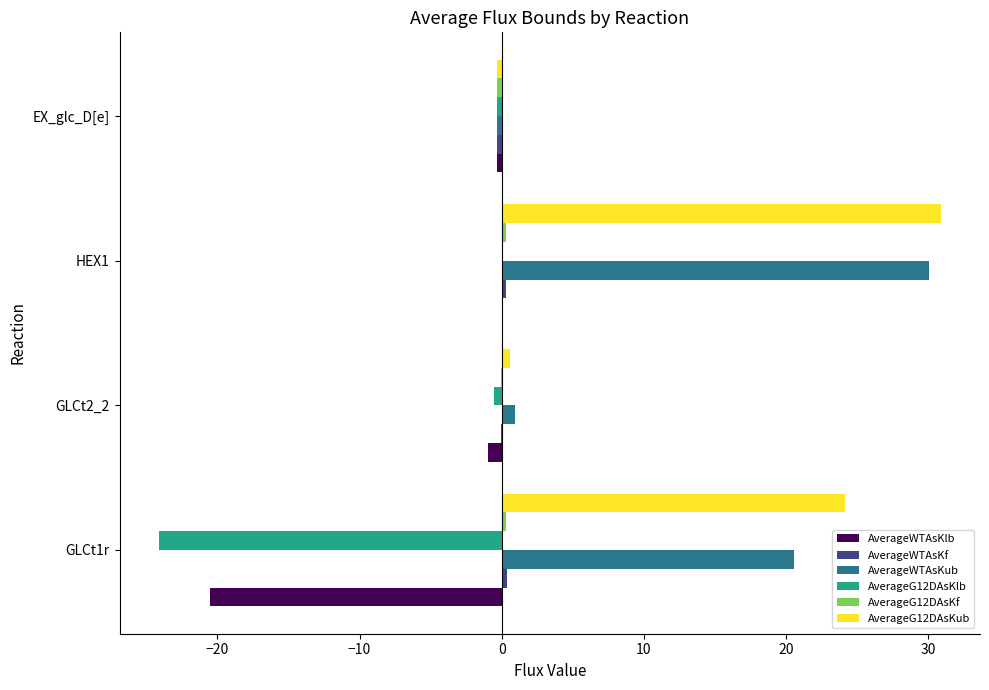

At which category is the sum across all series the highest?

HEX1